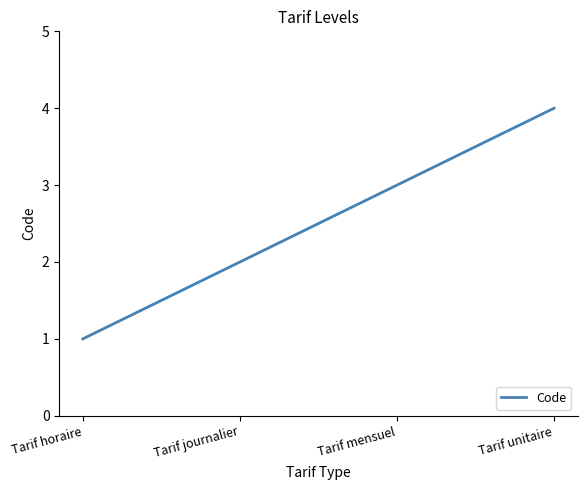

What is the approximate value at Tarif horaire?

1